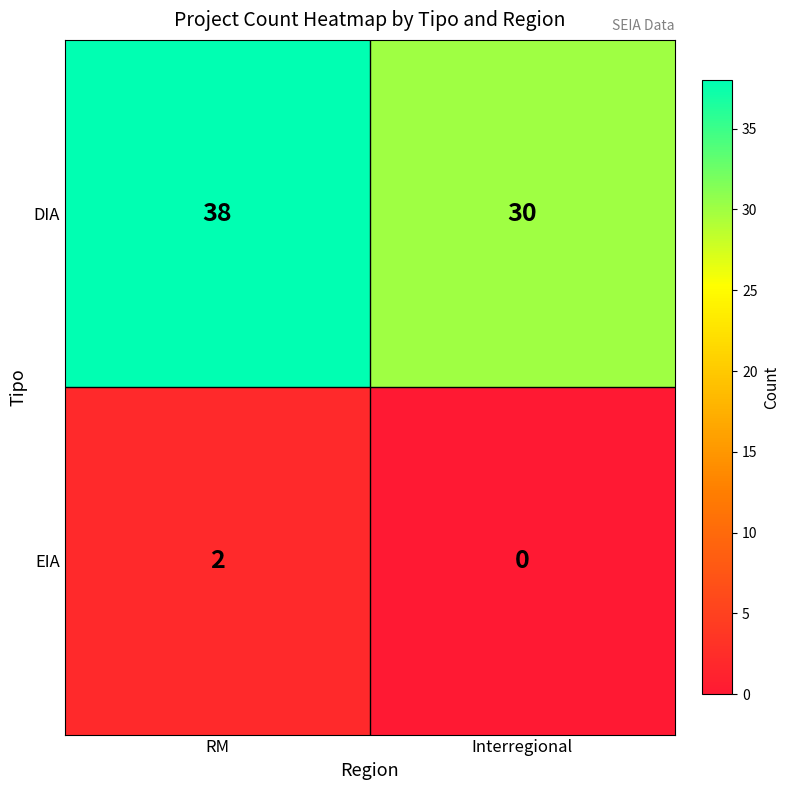

At which category does the chart reach its minimum across all series?

Interregional